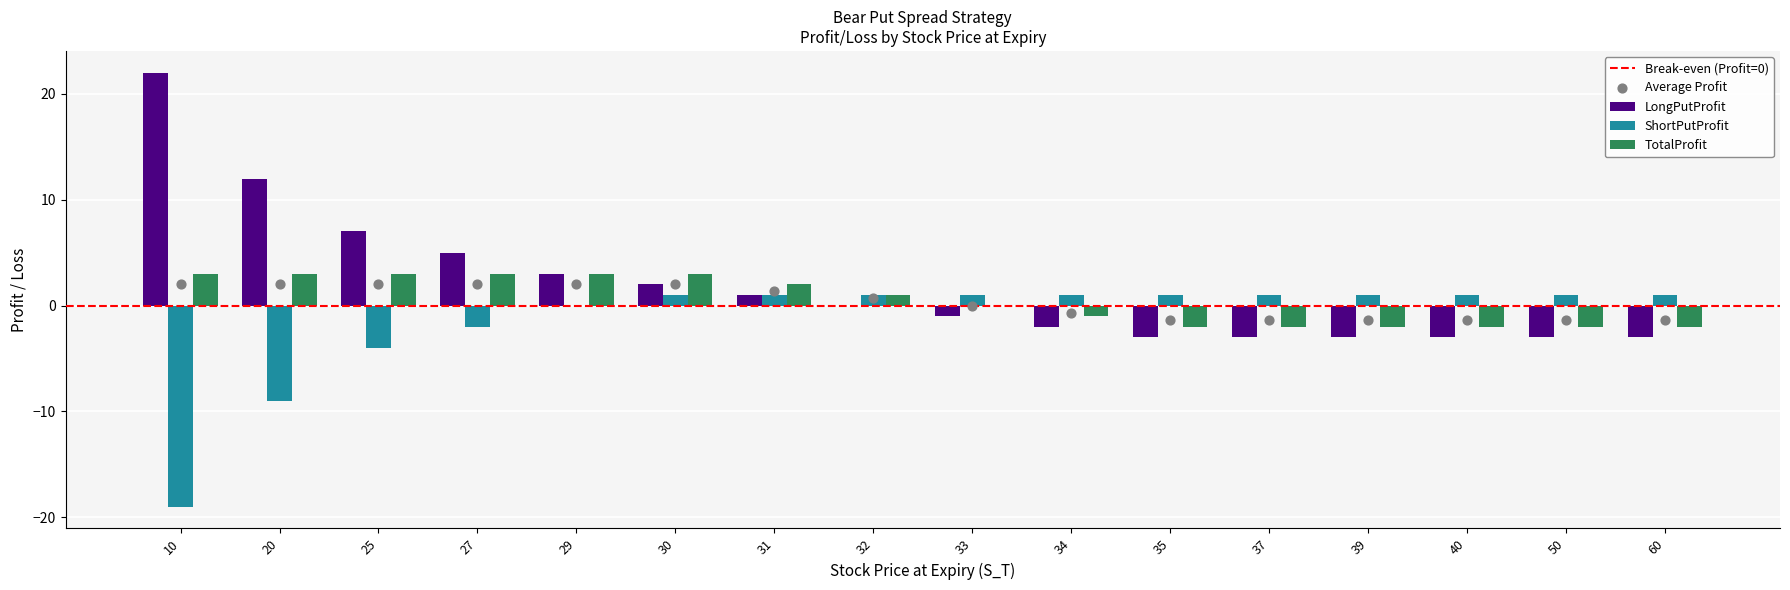

Is the value of ShortPutProfit at 20 greater than the value of TotalProfit at 60?

No